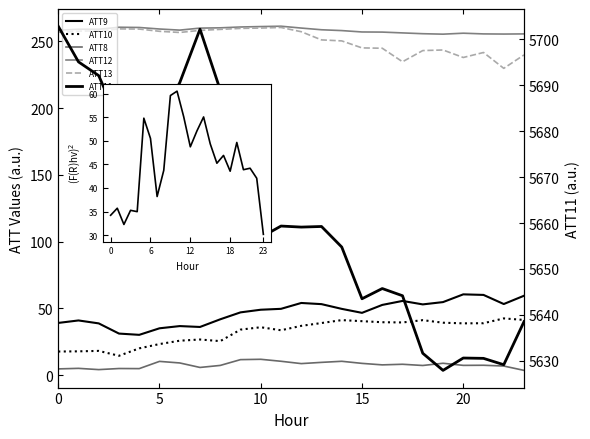

Reading right to left, transcribe all the data shown in this chart.

ATT8: 3.5	6.8	7.4	7.3	8.9	7.2	8.1	7.7	8.8	10.4	9.5	8.6	10.4	11.8	11.6	7.3	5.7	9.1	10.3	4.9	4.9	4.1	5.1	4.7
ATT9: 59.5	53.3	60.1	60.5	54.7	53.0	55.6	52.6	46.7	49.6	53.2	54.1	49.7	49.0	47.0	41.8	36.1	36.7	35.1	30.2	31.1	38.8	41.0	39.1
ATT10: 41.3	42.5	38.9	38.8	39.3	41.2	39.5	39.6	40.4	41.2	39.0	36.9	33.6	35.9	34.1	25.5	26.7	25.8	23.3	20.0	14.5	18.1	17.8	17.7
ATT11: 5638.5	5629.1	5630.5	5630.6	5627.9	5631.6	5644.2	5645.7	5643.5	5654.8	5659.2	5659.1	5659.3	5656.9	5669.3	5689.0	5702.2	5690.6	5682.4	5677.5	5682.0	5692.1	5695.1	5702.9
ATT12: 255.7	255.6	255.7	256.2	255.5	255.8	256.4	257.0	257.1	258.2	258.8	260.1	261.4	261.2	260.9	260.2	260.0	258.5	259.3	260.5	260.7	259.2	259.2	258.3
ATT13: 239.9	229.9	241.7	238.0	243.6	243.2	234.8	244.9	245.2	250.4	251.2	257.3	260.5	260.1	259.8	259.1	258.3	256.7	257.6	259.3	259.4	257.9	257.7	256.9